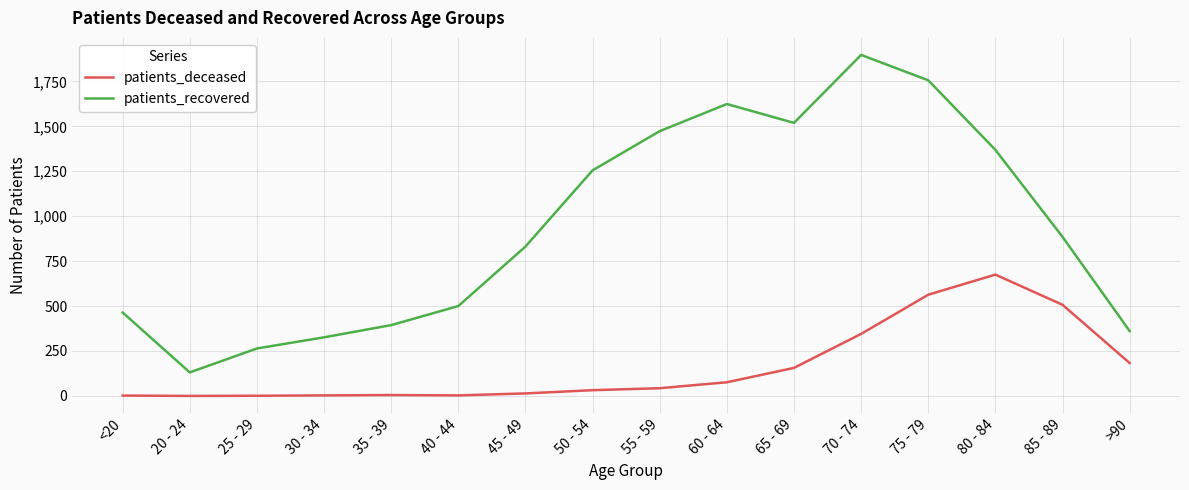

What is the difference between the highest and lowest values at 25 - 29?

263